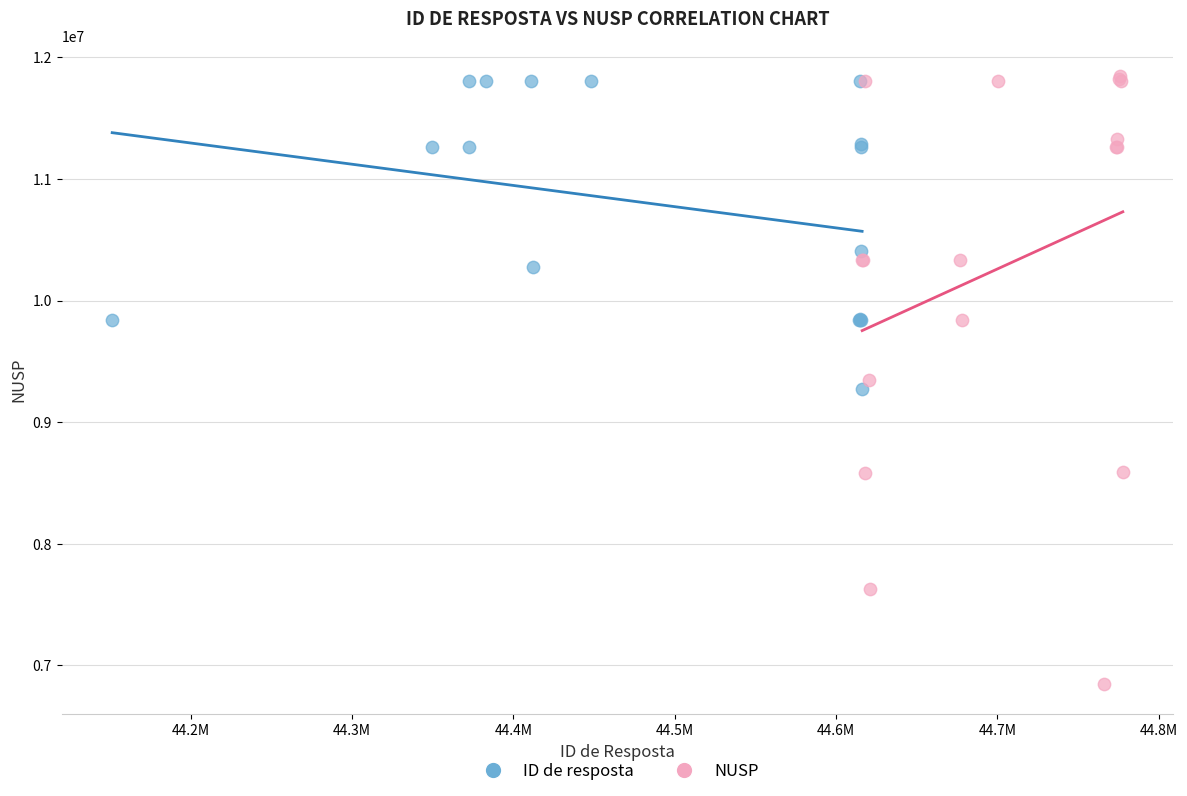

Which series has the largest Y range (max minus min)?

NUSP